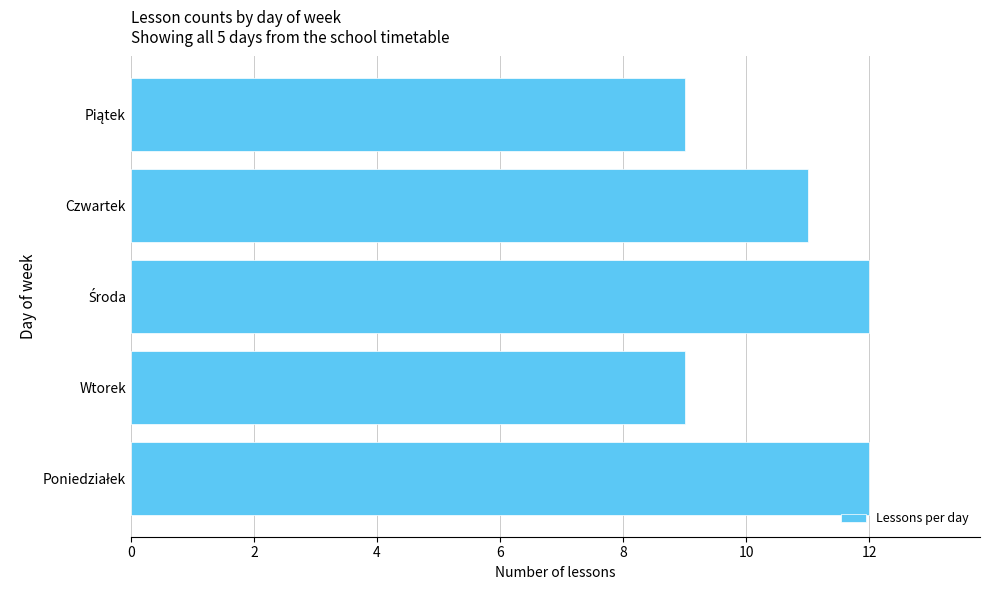

What is the smallest value displayed?

9